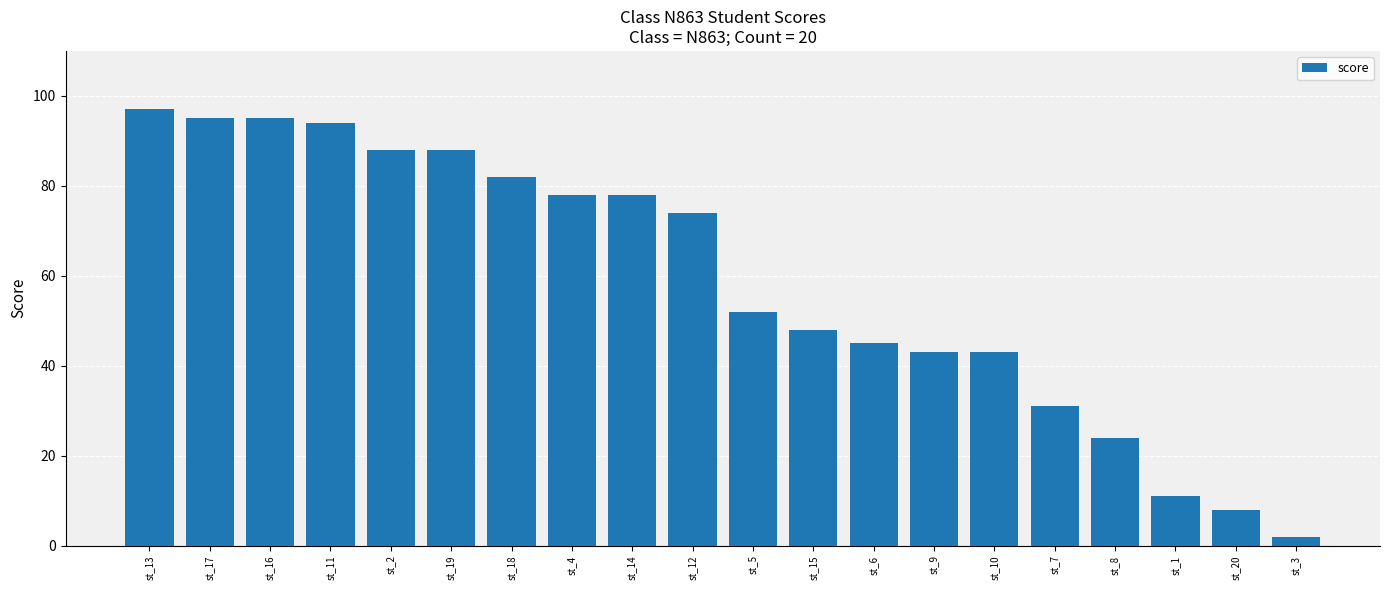

Which category has the highest value across all series?

st_13